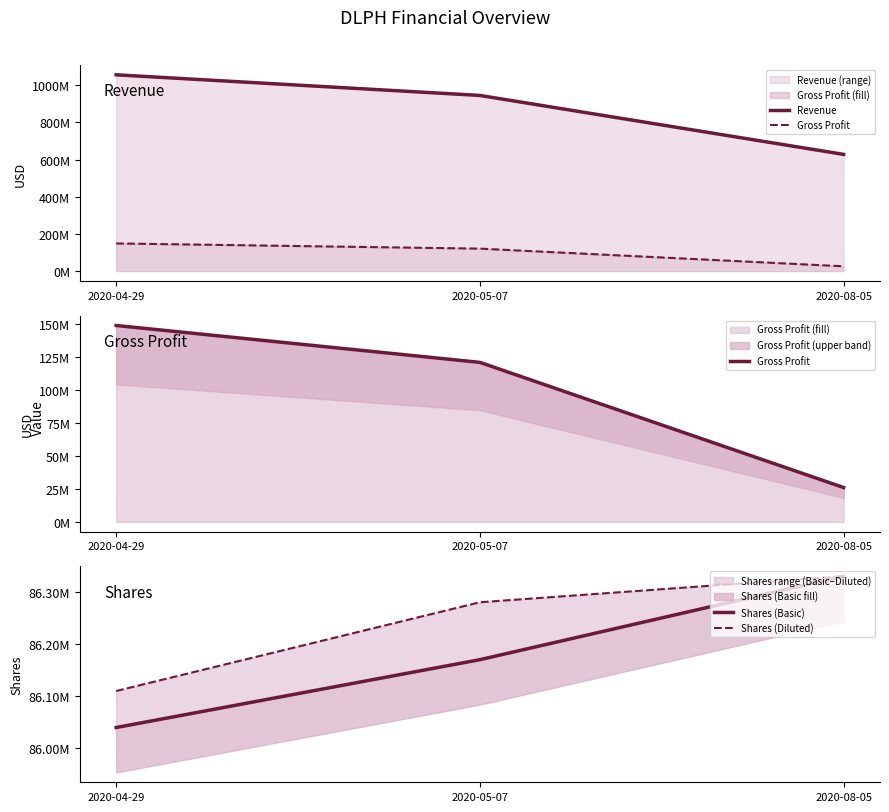

Which category has the lowest value in the Shares (Basic) series?

2020-04-29